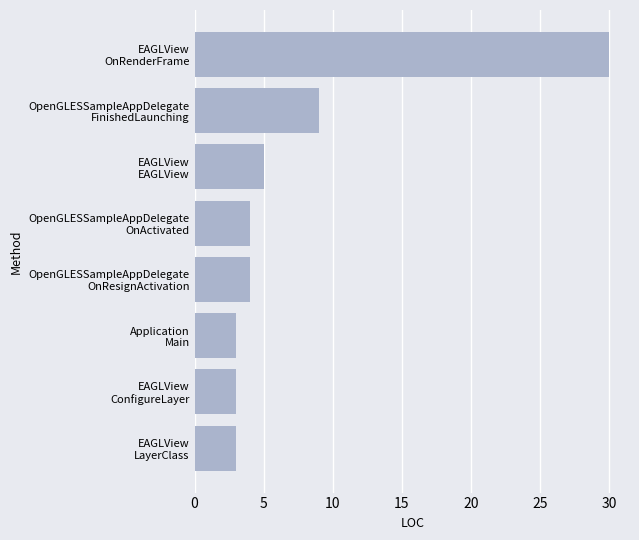

What is the difference between the second highest and second lowest values?

6